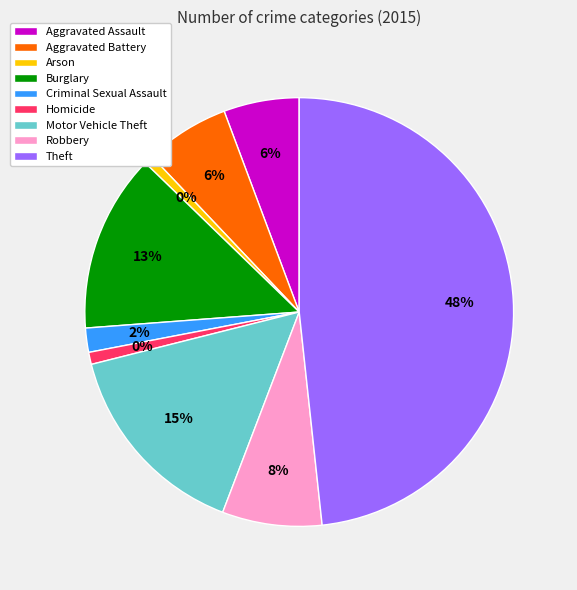

To the nearest percent, what percentage of the pie is Theft?

48%